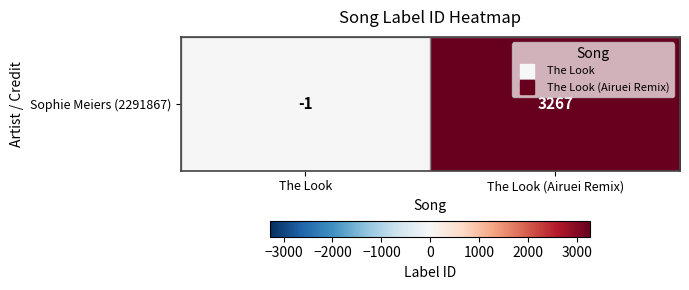

The value at The Look (Airuei Remix) is 3267. True or false?

True